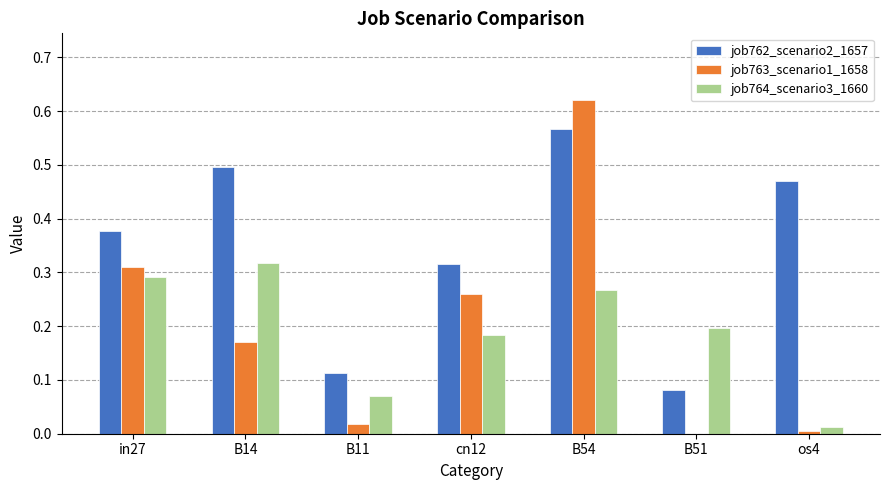

At which category does the chart reach its peak across all series?

B54